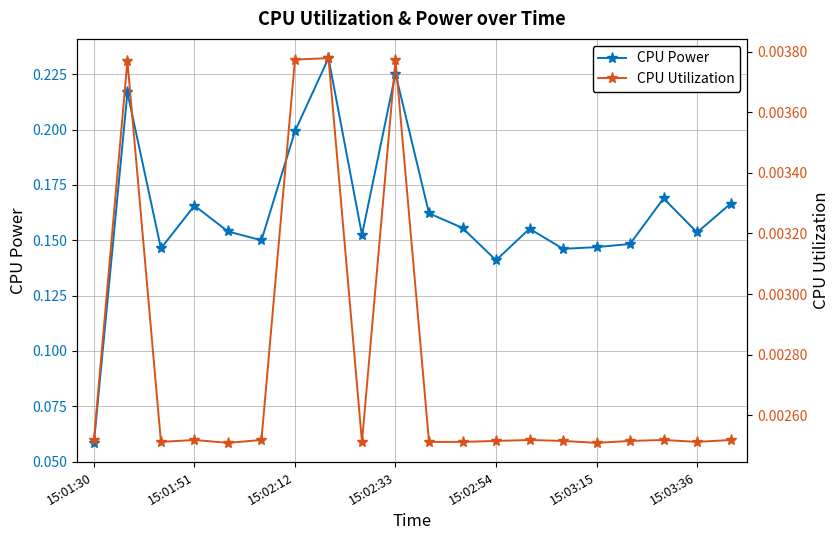

Where is CPU Power nearest to the value 0?

15:01:30